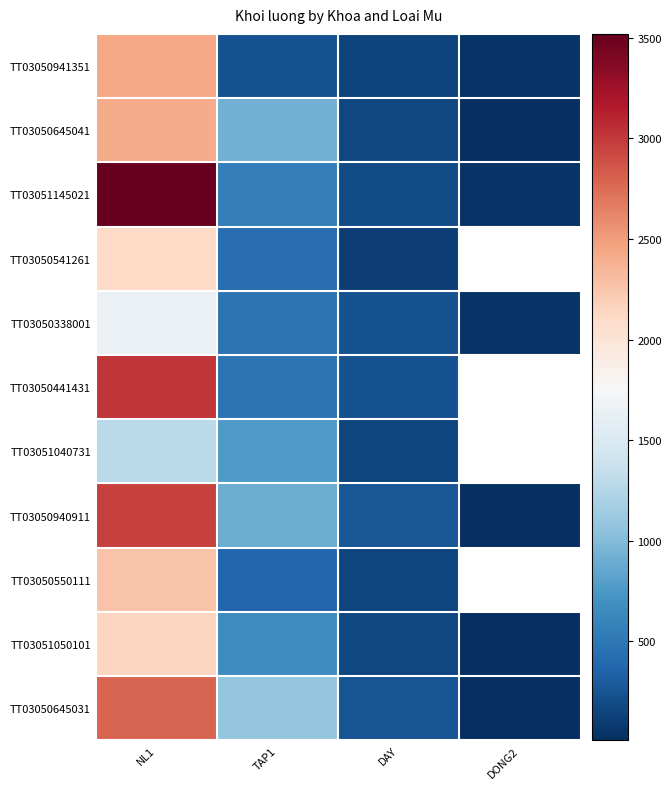

What is the total value across all series at NL1?

26610.0